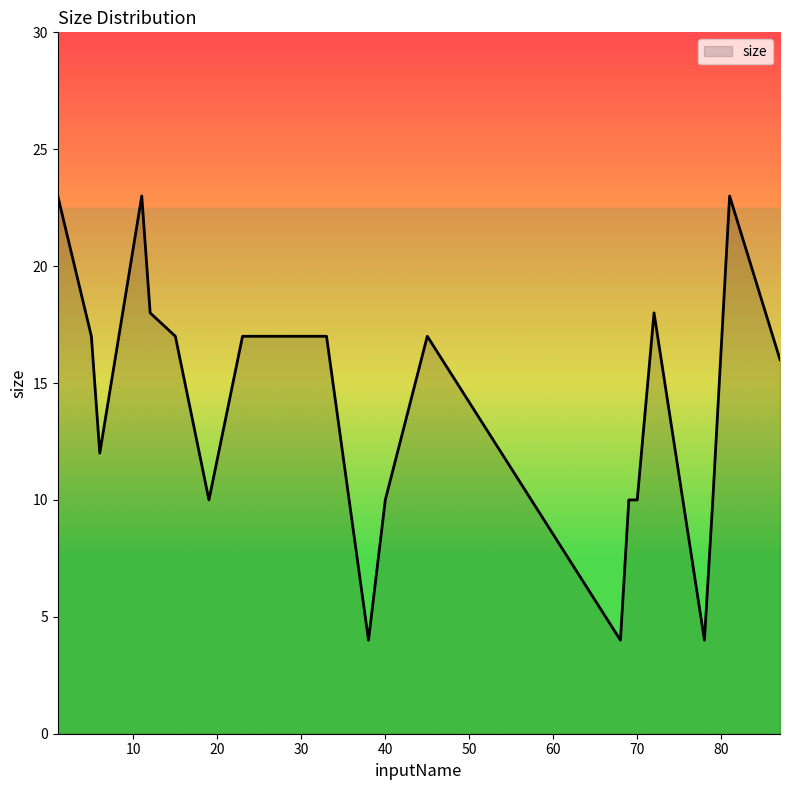

What is the smallest value displayed?

4